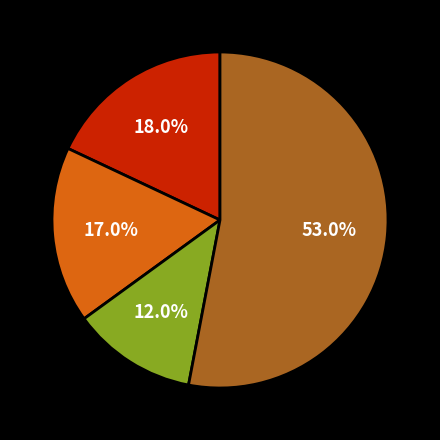

Does any single category account for the majority?

Yes